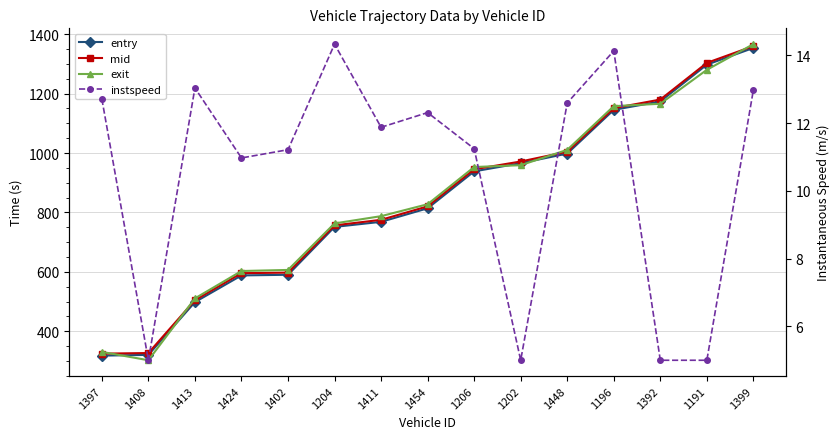

How many series are shown in this chart?

4